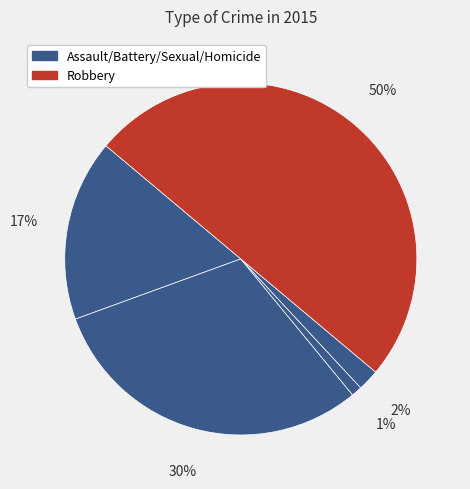

How many slices are in this pie chart?

5